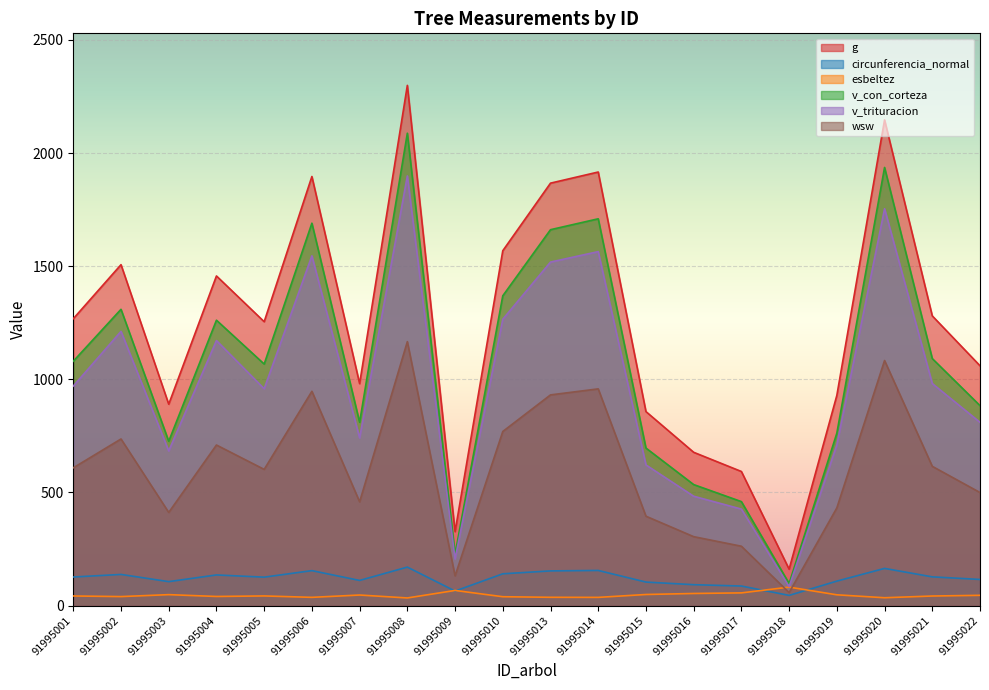

Which series has the largest range (max minus min)?

g